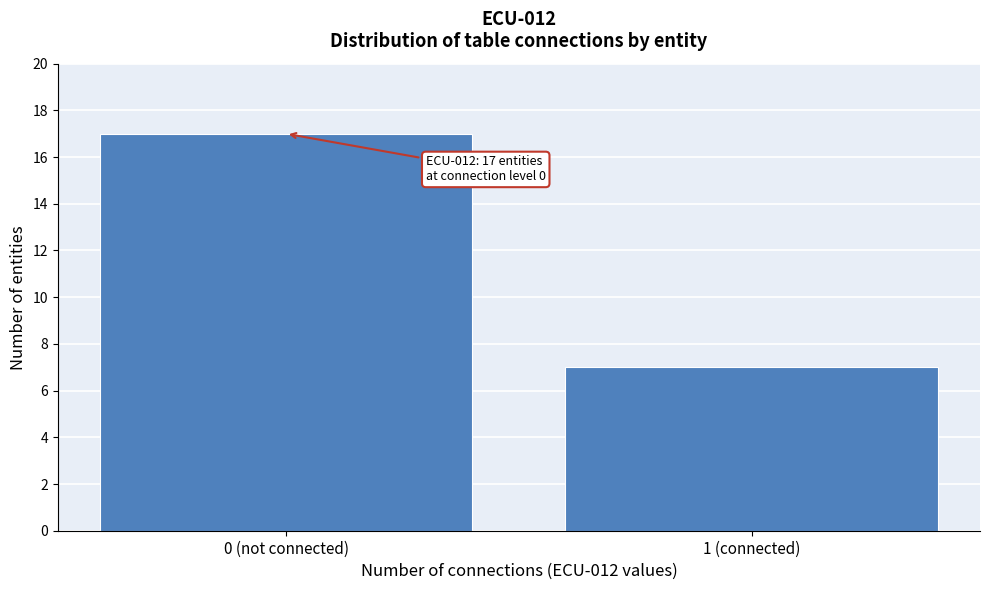

Reading right to left, list all the values displayed in this chart.

1 (connected)=7	0 (not connected)=17